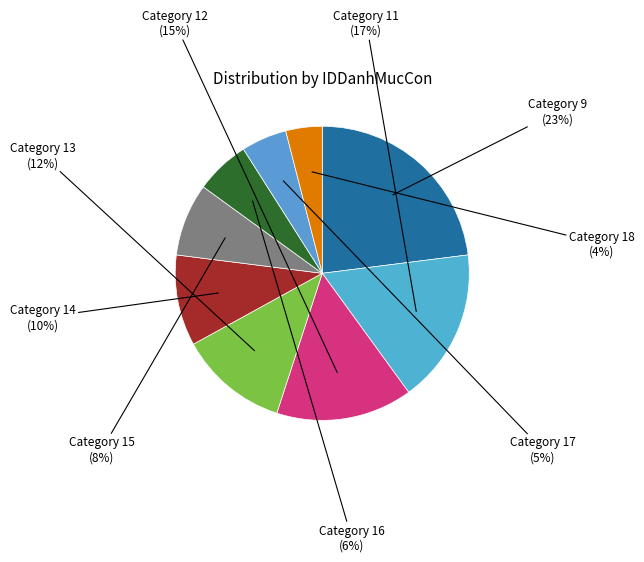

How many slices are in this pie chart?

9